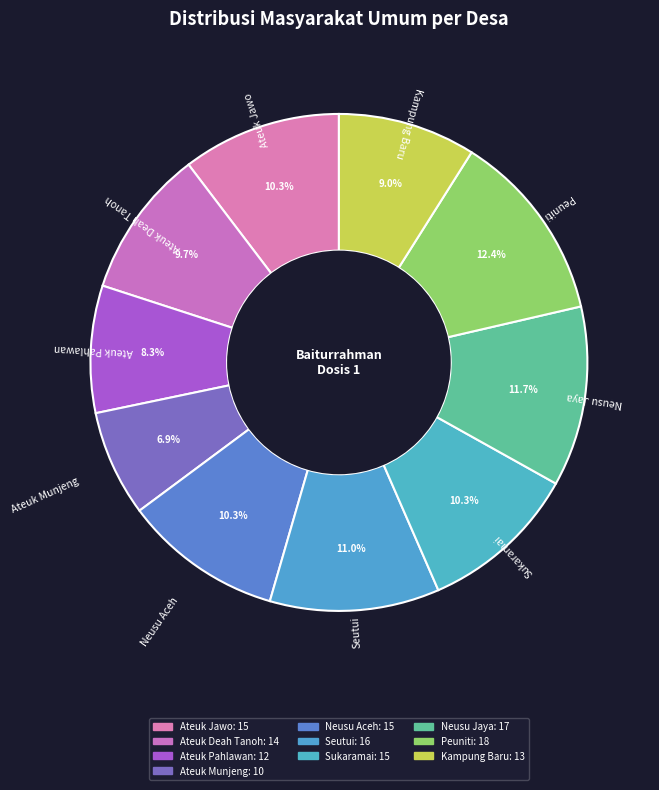

Count the number of slices in the pie.

10